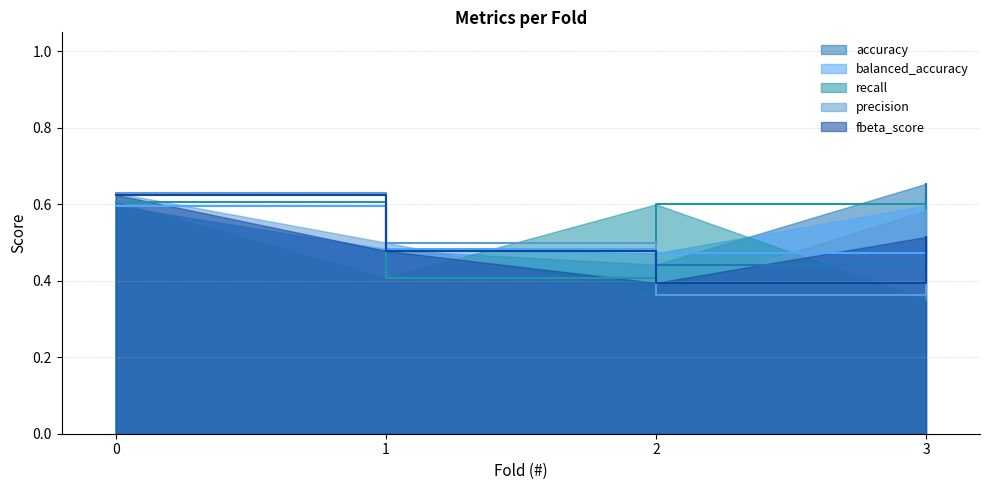

What is the spread (max minus min) of values at 3?

0.3